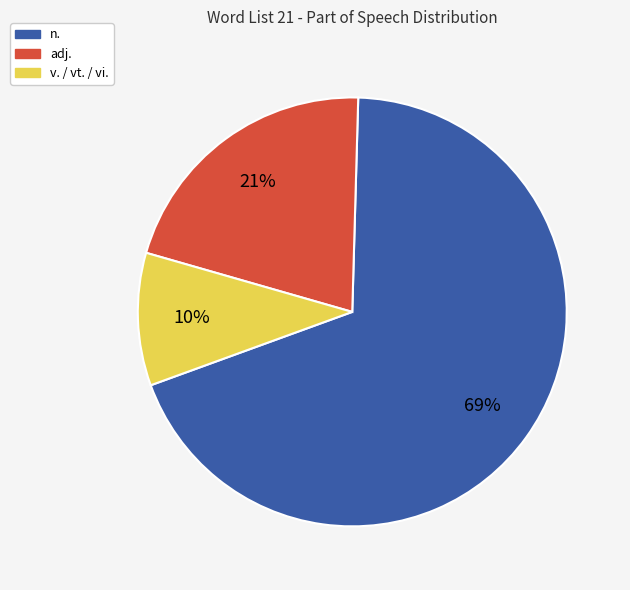

Which slice is the largest?

n.